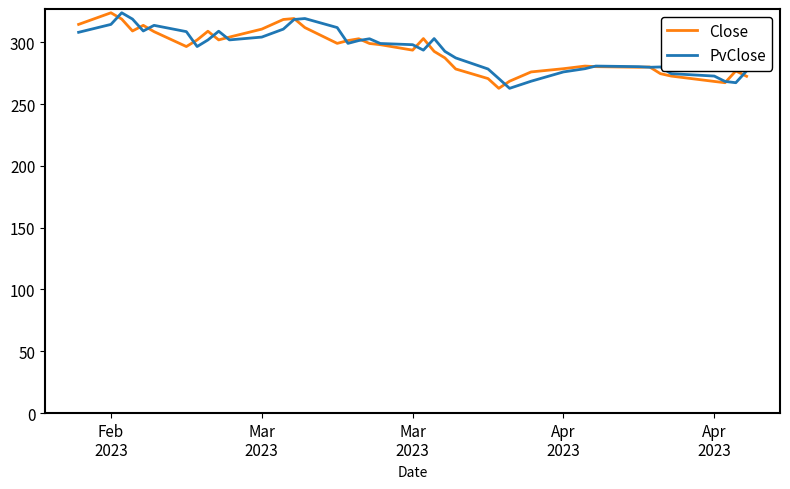

What is the lowest value of the PvClose series?

262.7